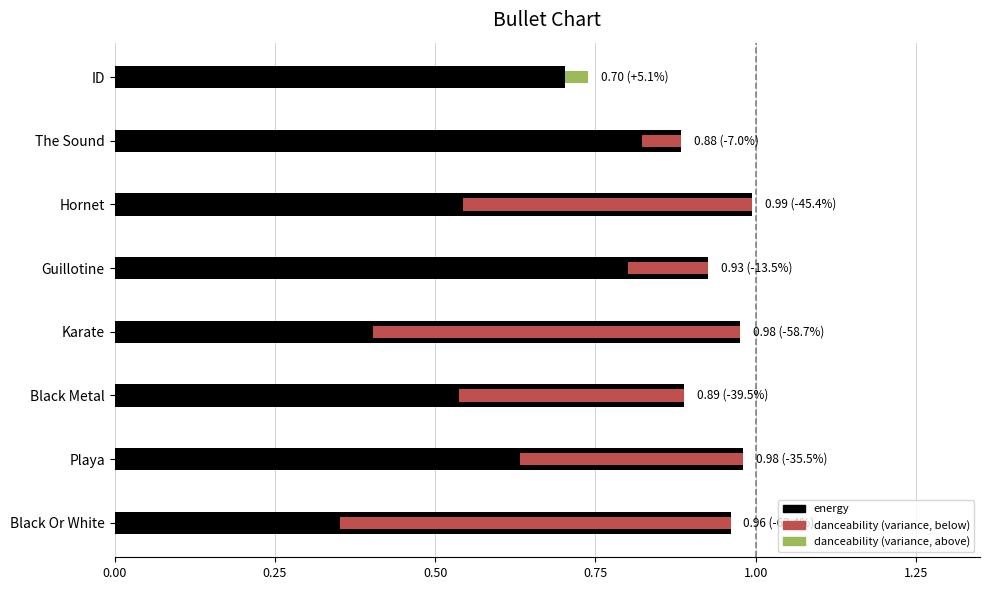

Rank the series by their maximum value, from lowest to highest.

danceability, energy